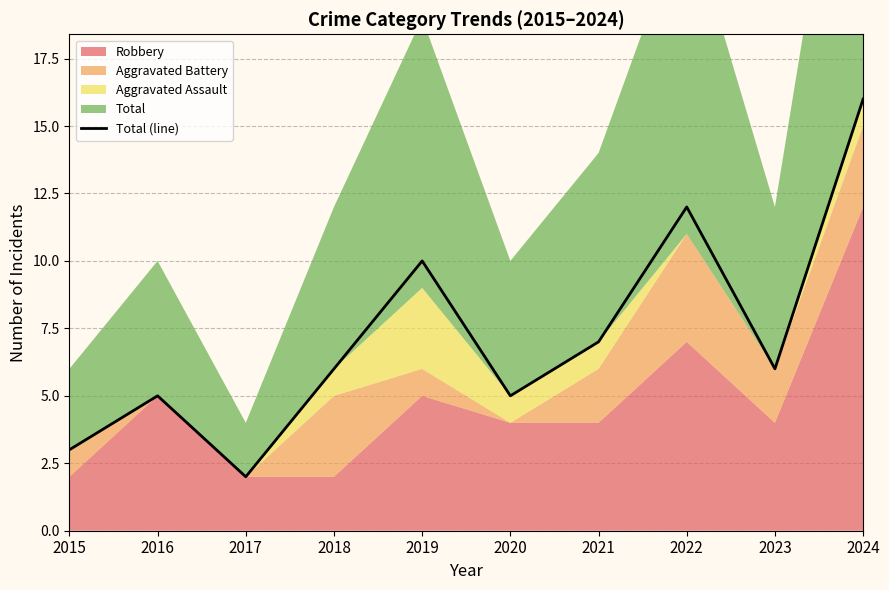

The chart shows a value of 5 at 2020. True or false?

True